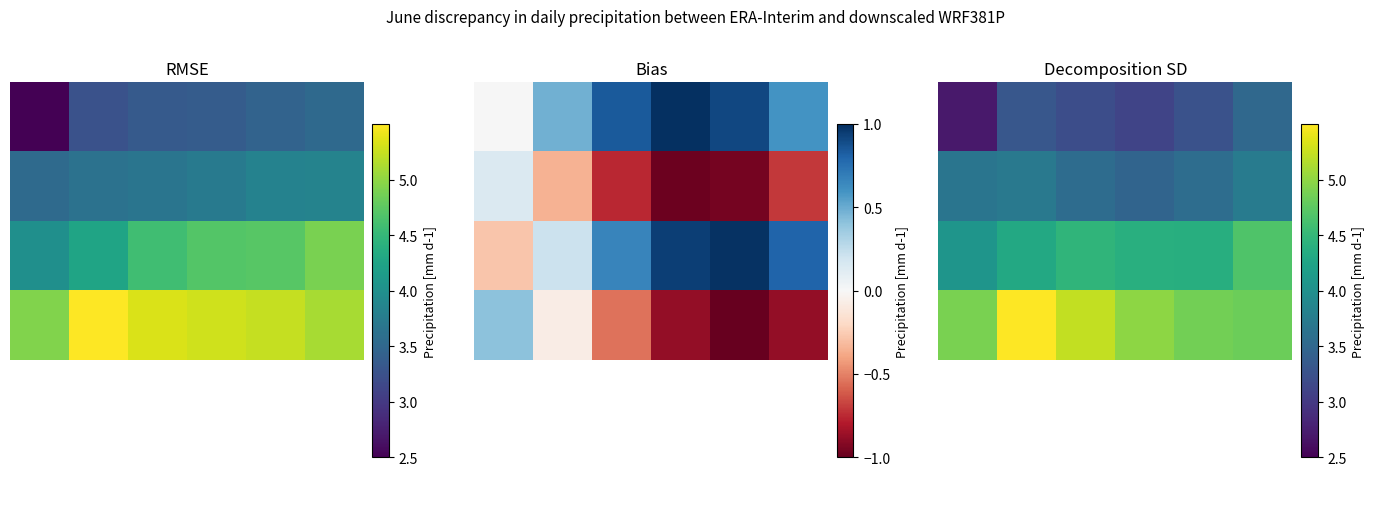

Is it true that 3 equals 8.4 at 0?

False